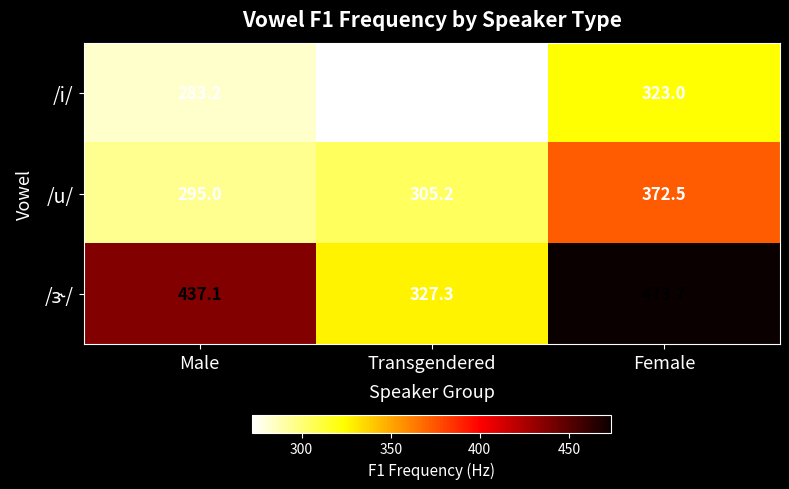

What is the total value across all series at Male?

1015.3